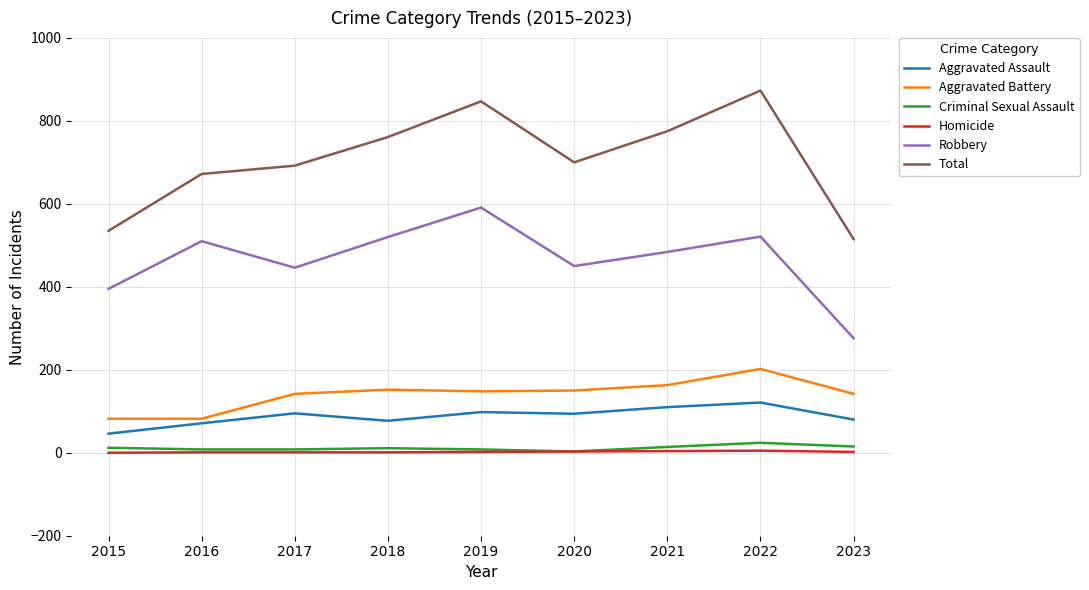

Which series changed the most between 2015 and 2020?

Total